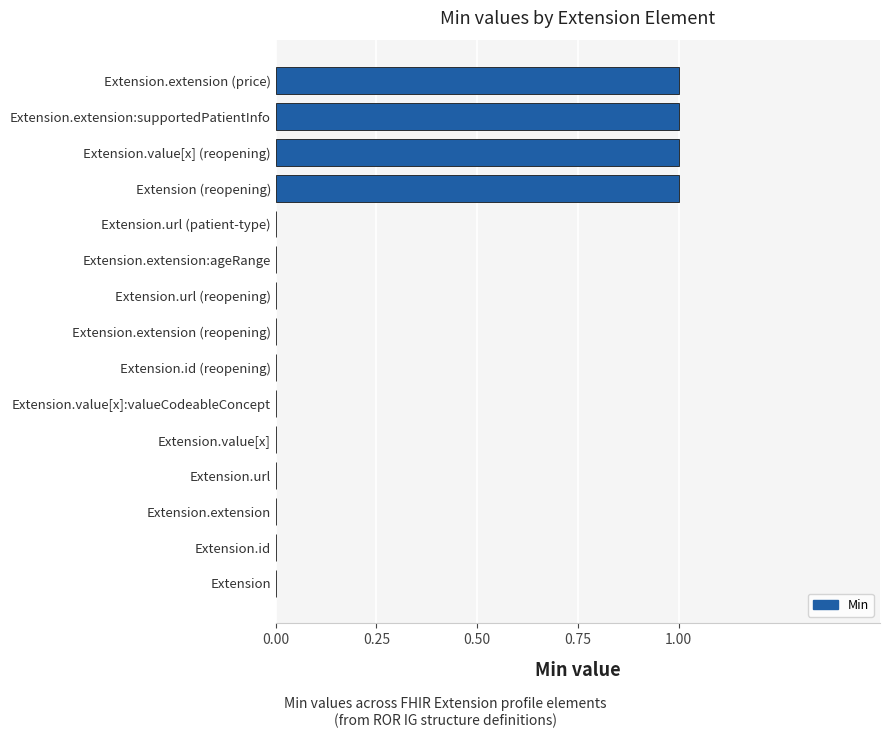

True or false: the data shows 0 at Extension.value[x]:valueCodeableConcept.

True